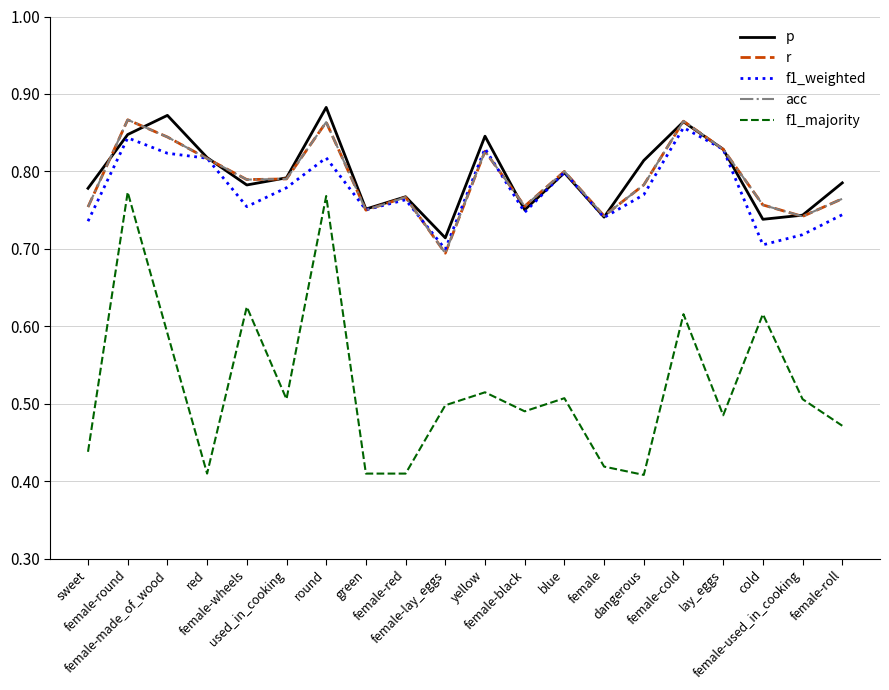

How many lines are shown in the chart?

5